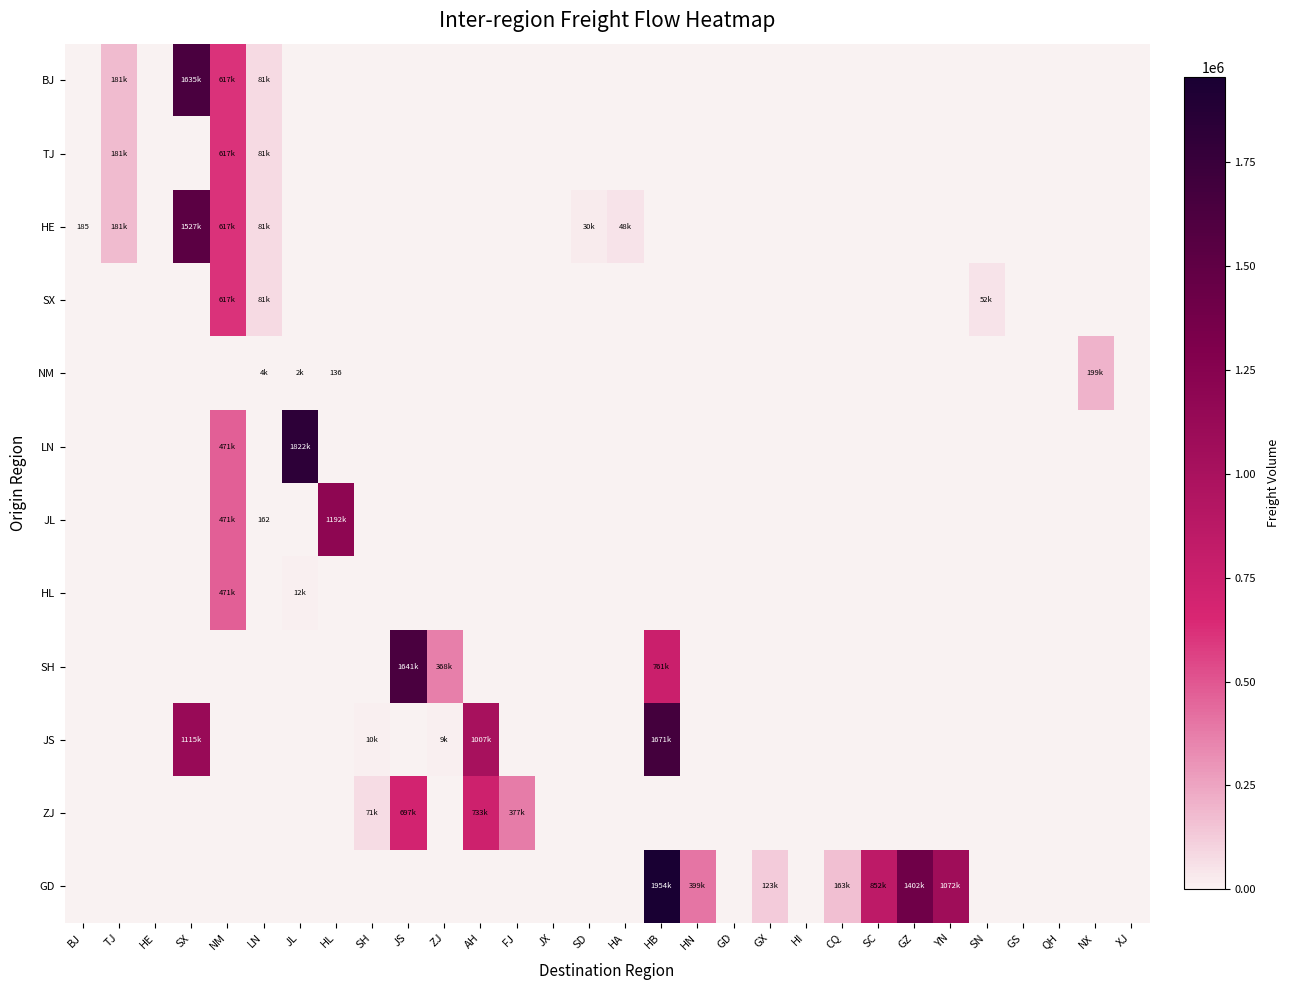

Which series has the widest spread of values?

GD